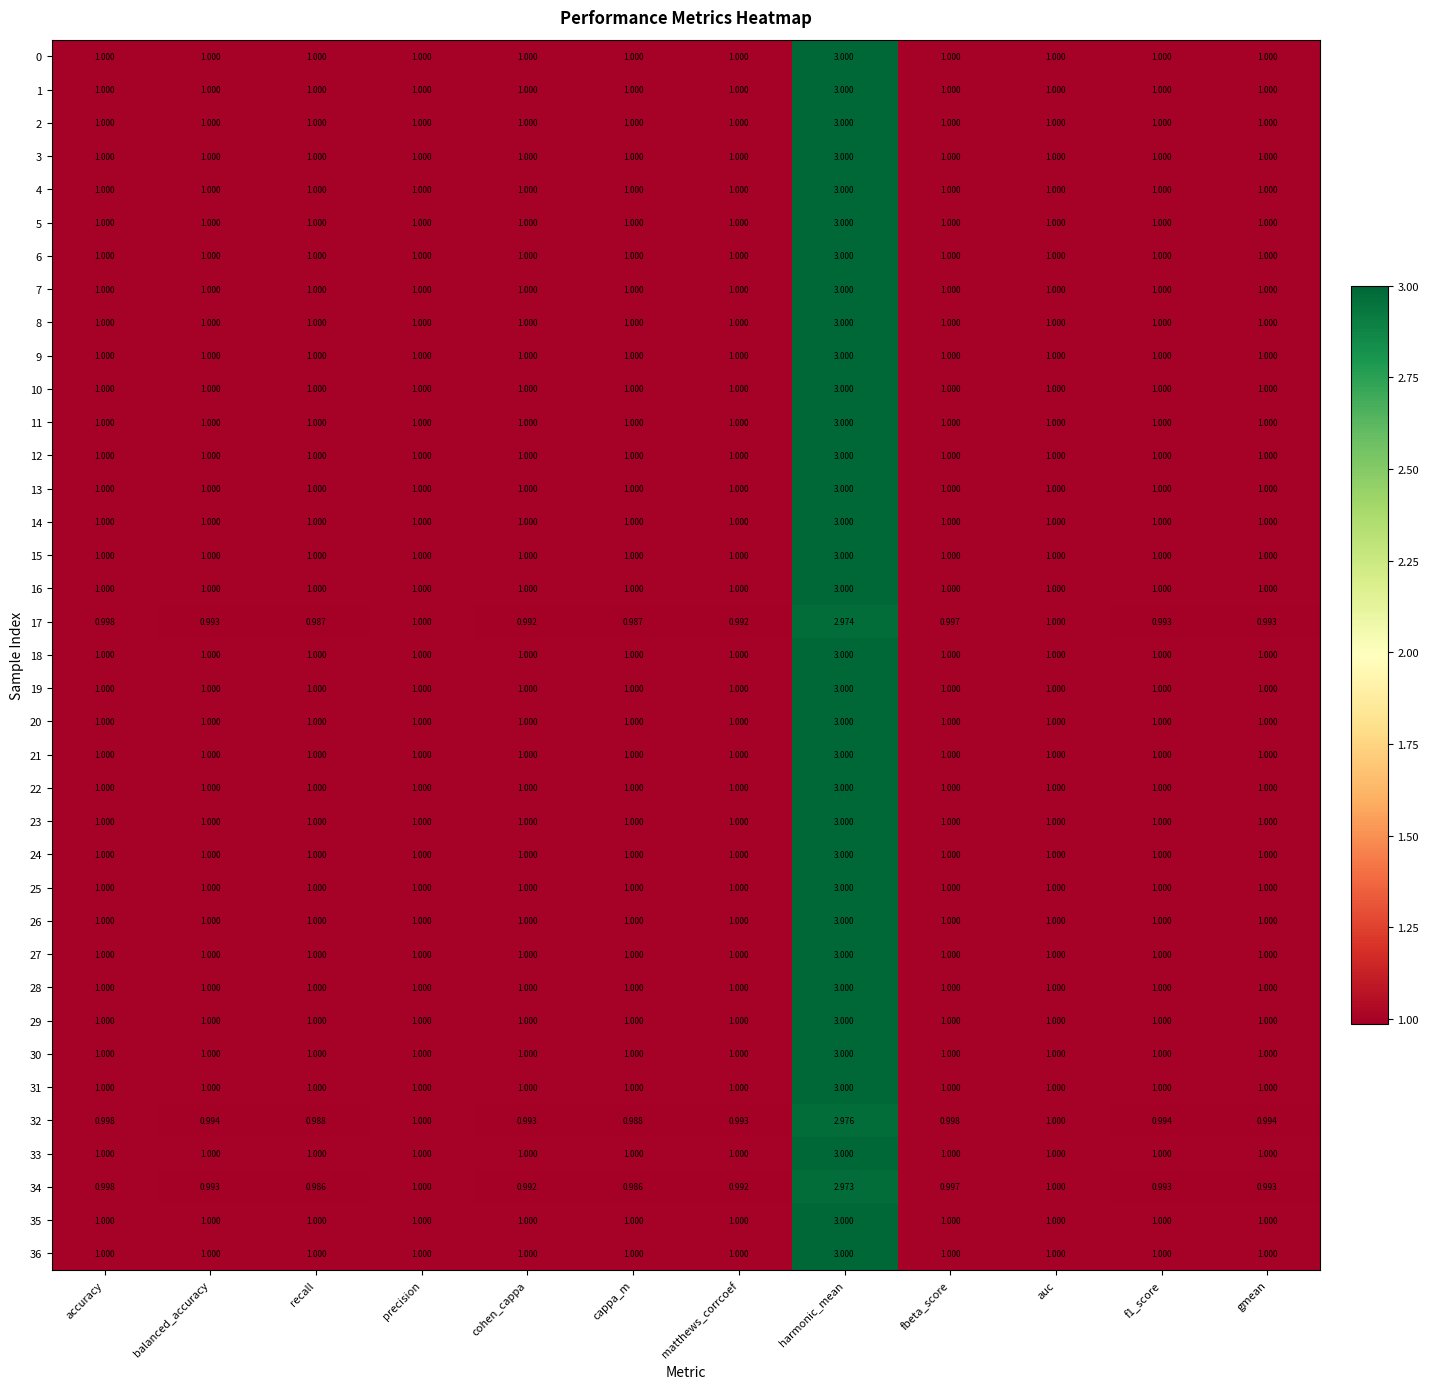

Is the value of 15 at matthews_corrcoef greater than the value of 31 at harmonic_mean?

No